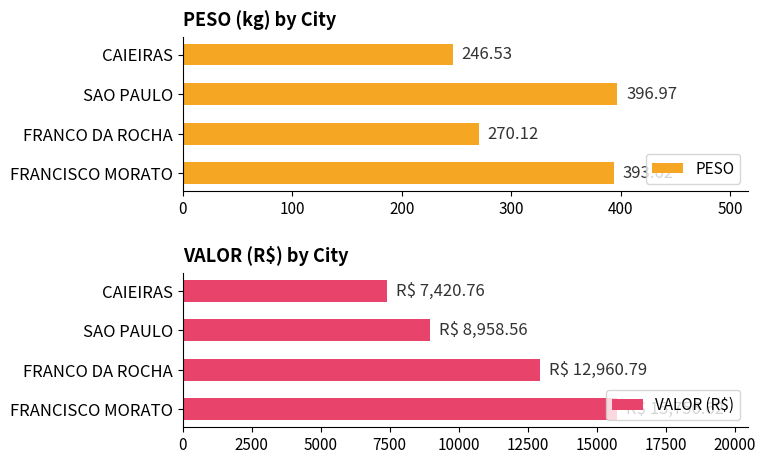

Are the bars grouped side by side (vs. stacked)?

Yes